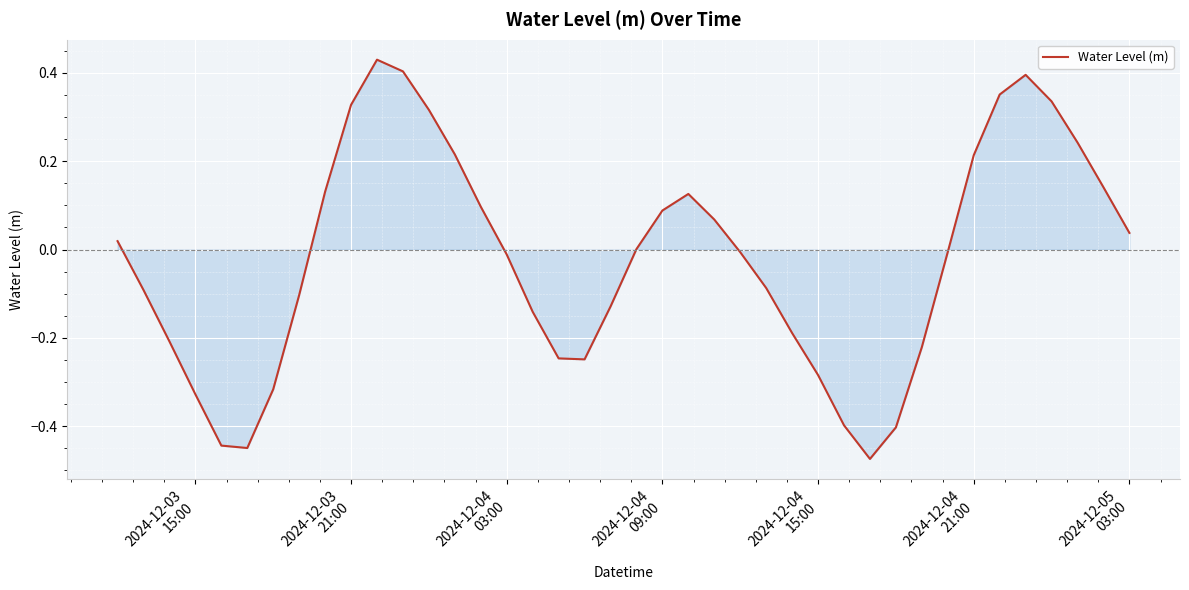

What is the difference between the maximum and minimum values?

0.9